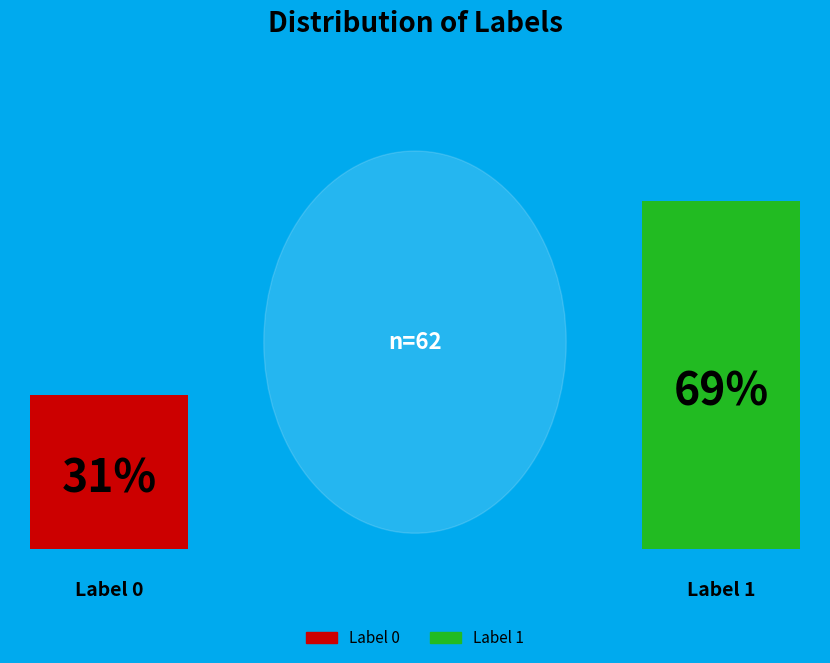

What is the majority slice?

Label 1